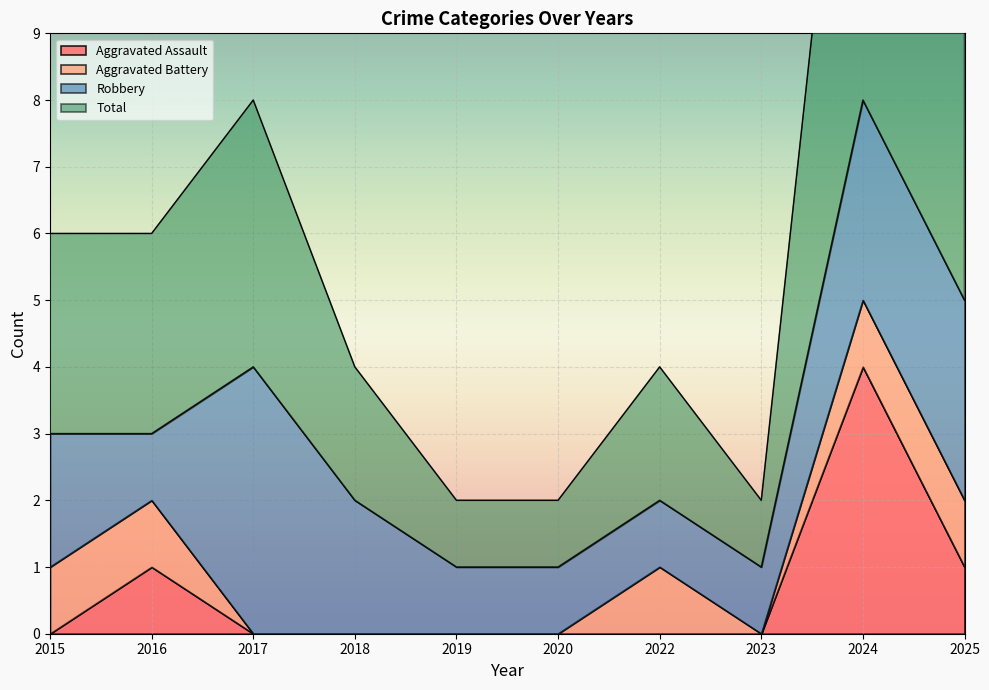

What is the highest value of the Aggravated Assault series?

4